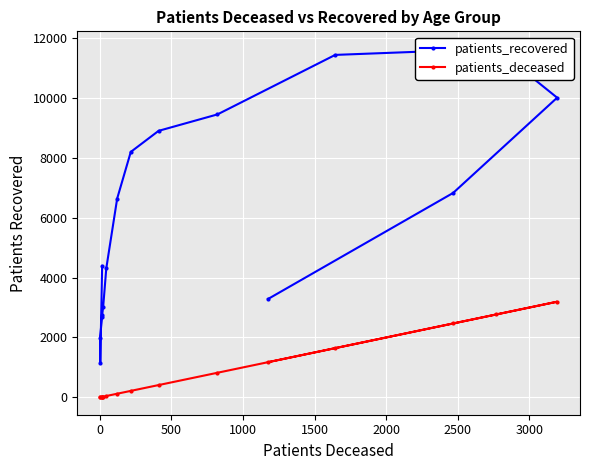

Count the number of categories in the chart.

16